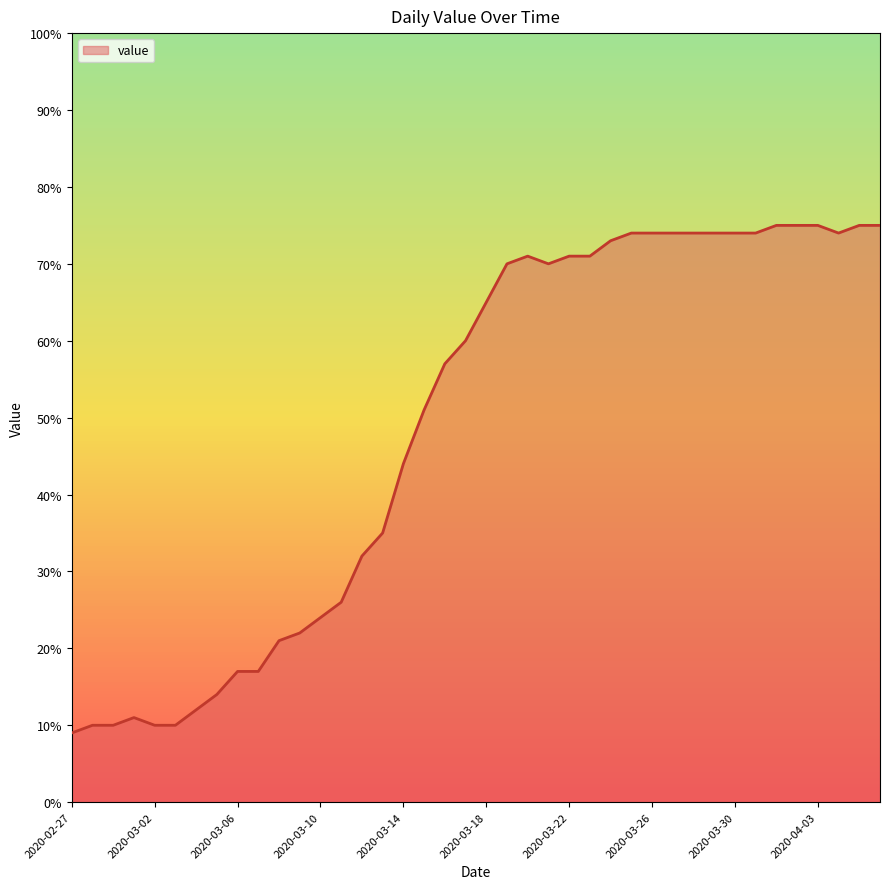

What is the minimum value shown in the chart?

9